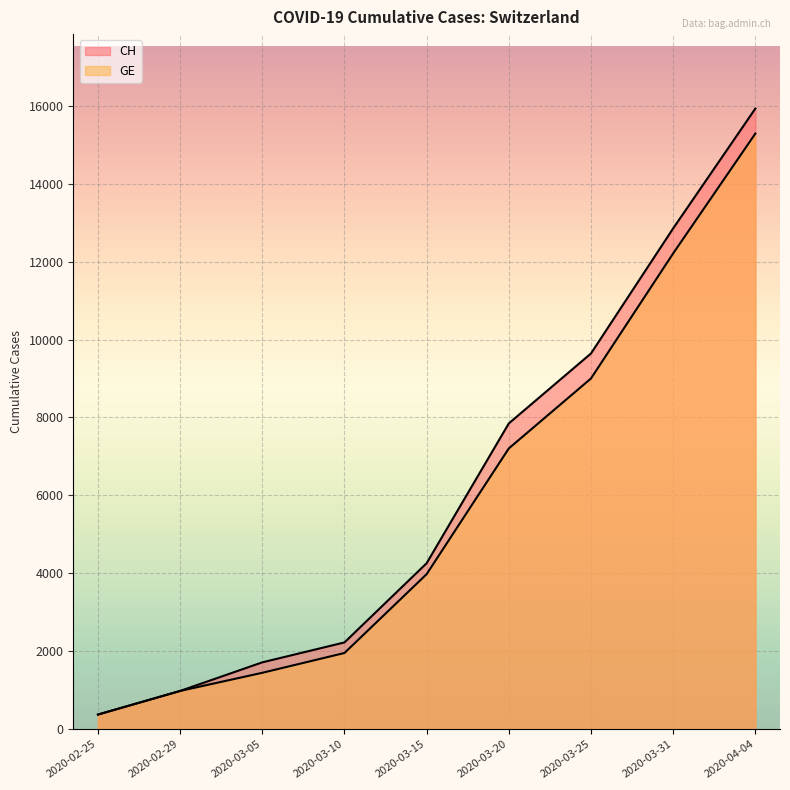

List the labels in order of GE value, largest first.

2020-04-04, 2020-03-31, 2020-03-25, 2020-03-20, 2020-03-15, 2020-03-10, 2020-03-05, 2020-02-29, 2020-02-25